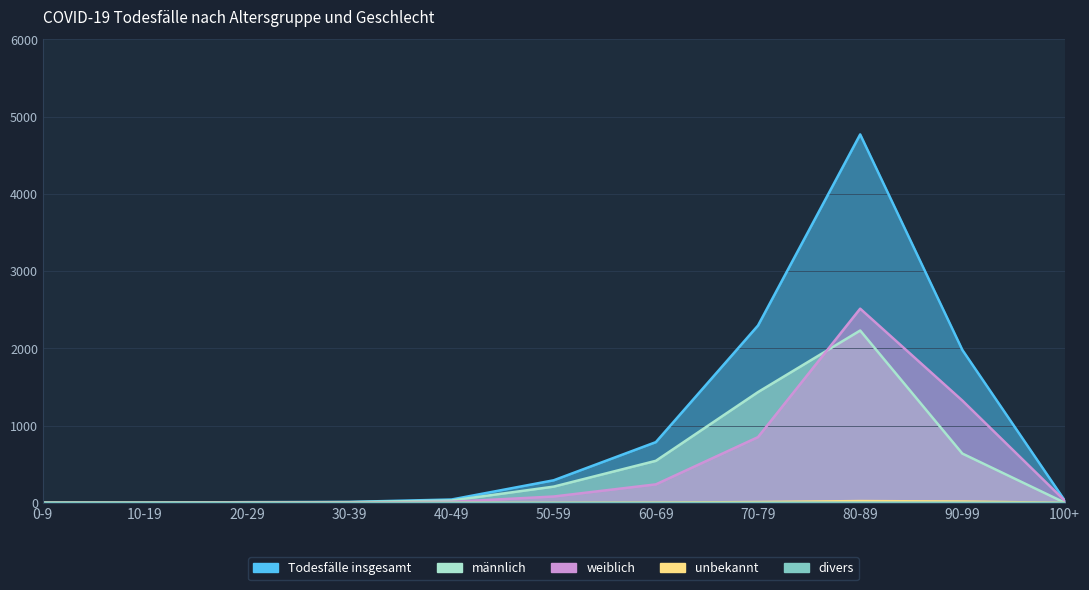

Is it true that Todesfälle insgesamt equals 17 at 30-39?

False